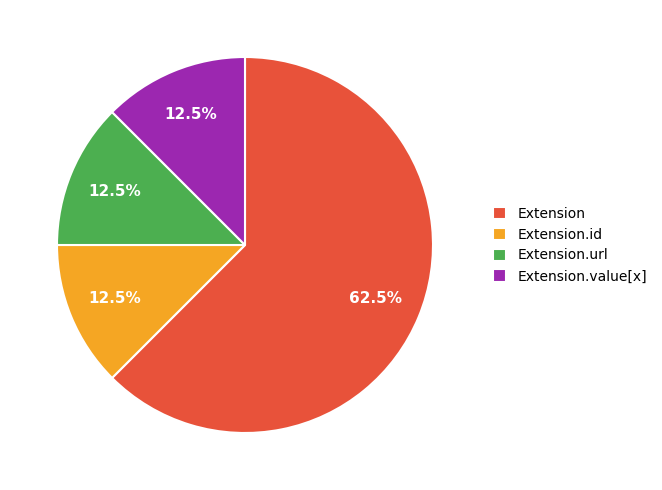

What is the largest slice in the pie chart?

Extension